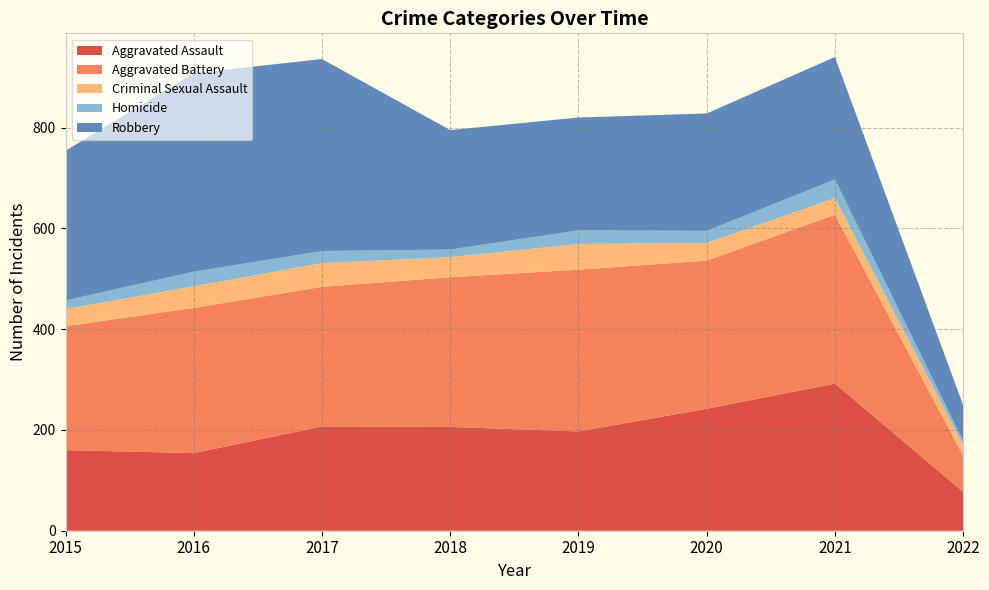

Reading left to right, list all the values displayed in this chart.

Aggravated Assault: 160	154	207	206	197	242	292	77
Aggravated Battery: 246	288	277	297	321	294	335	72
Criminal Sexual Assault: 34	43	47	40	51	35	33	21
Homicide: 17	29	24	15	27	24	37	8
Robbery: 297	394	381	237	224	233	243	71